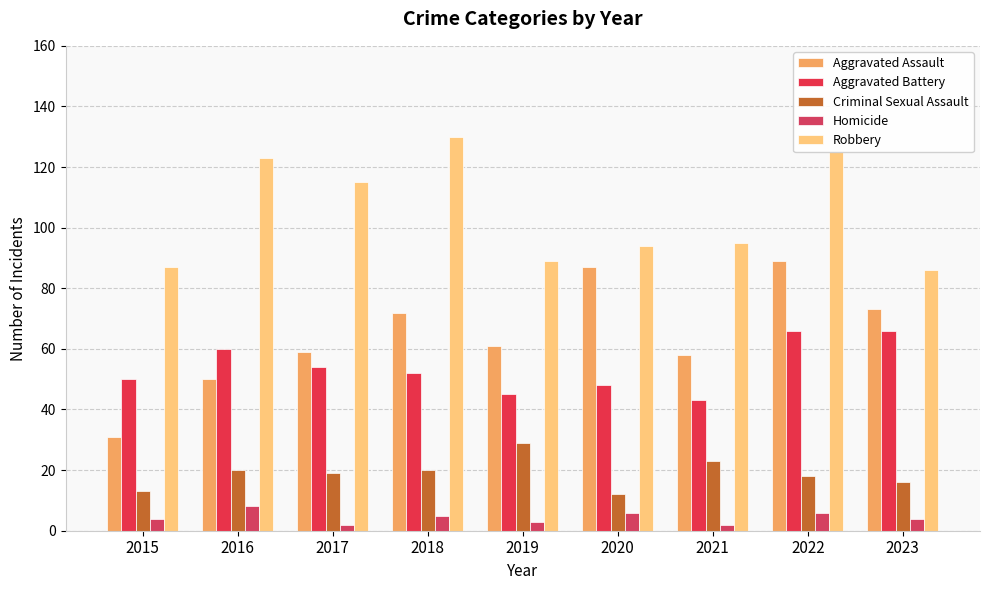

What is the greatest value displayed?

130